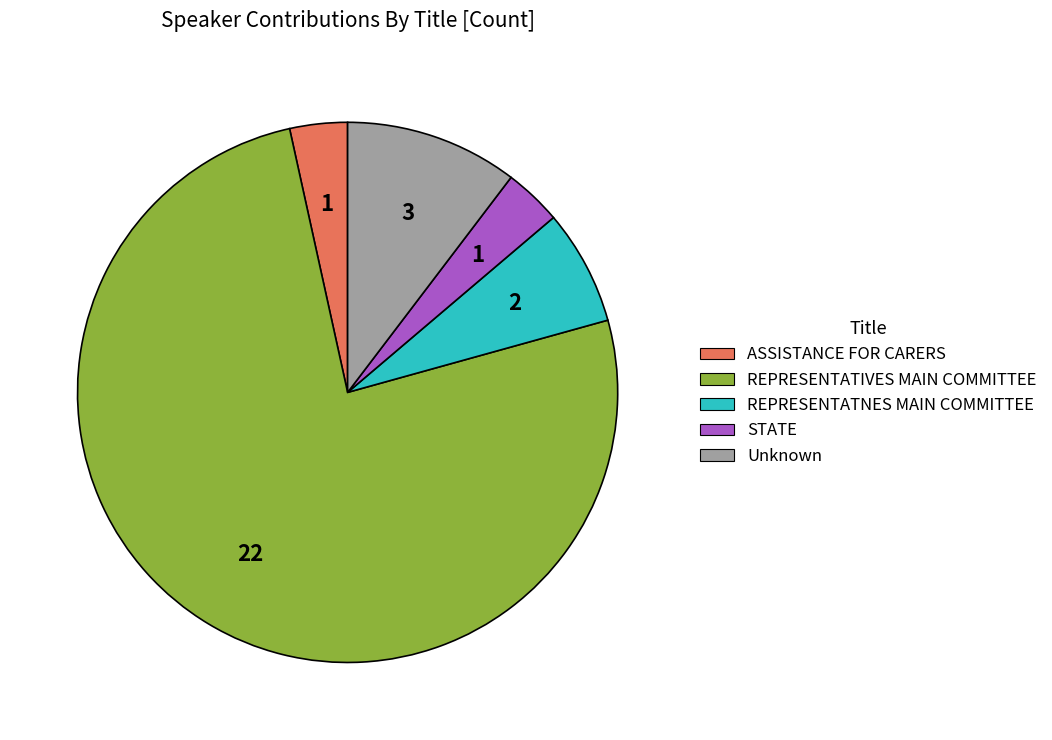

Combined, do STATE and Unknown account for over 50%?

No